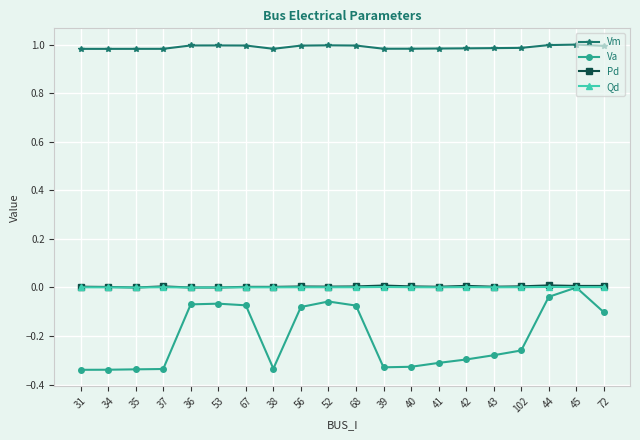

Is it true that Va equals -0.1 at 36?

True